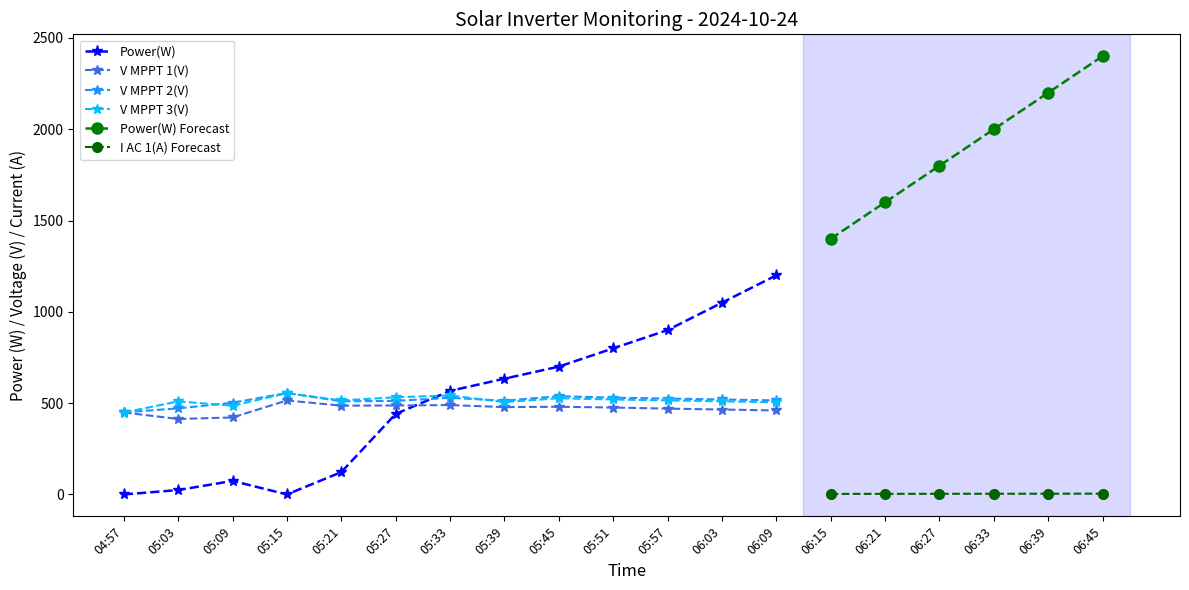

The V MPPT 2(V) series shows 525.0 at 05:57. True or false?

True